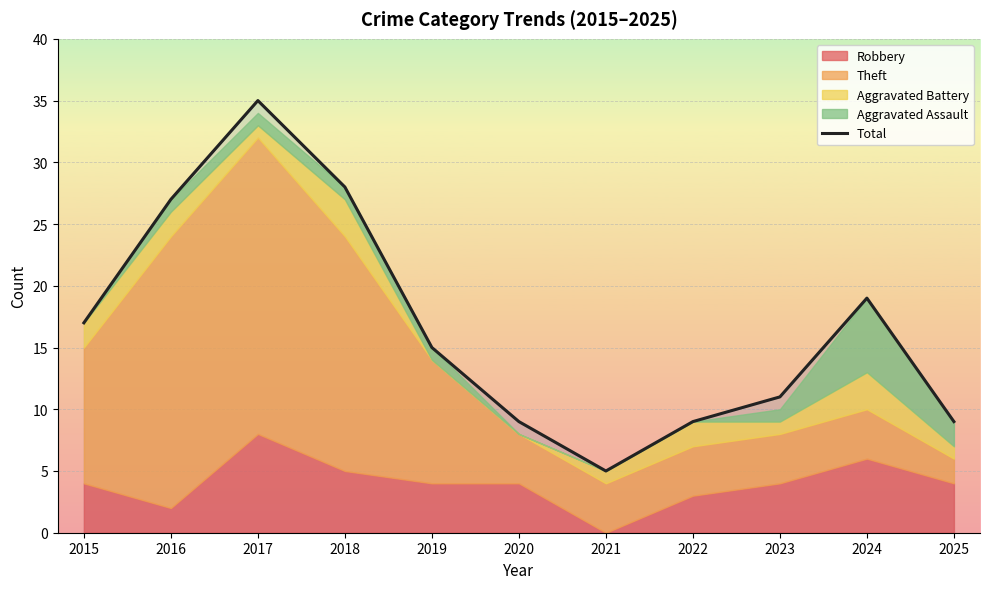

Is it true that the value at 2022 is 9?

True